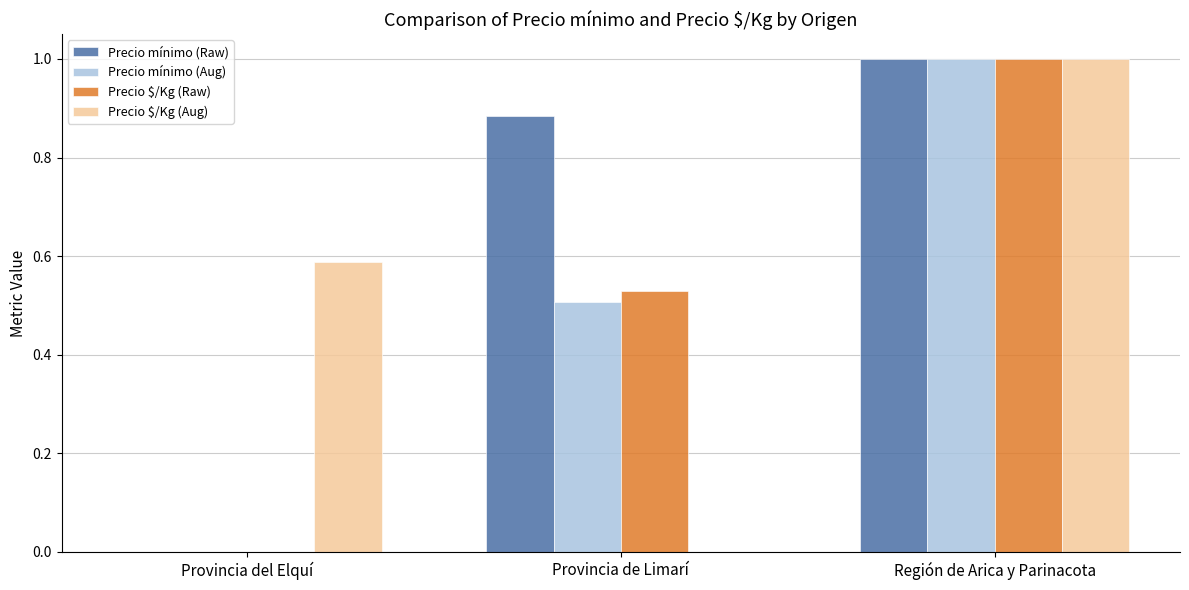

What is the greatest value displayed?

1.0